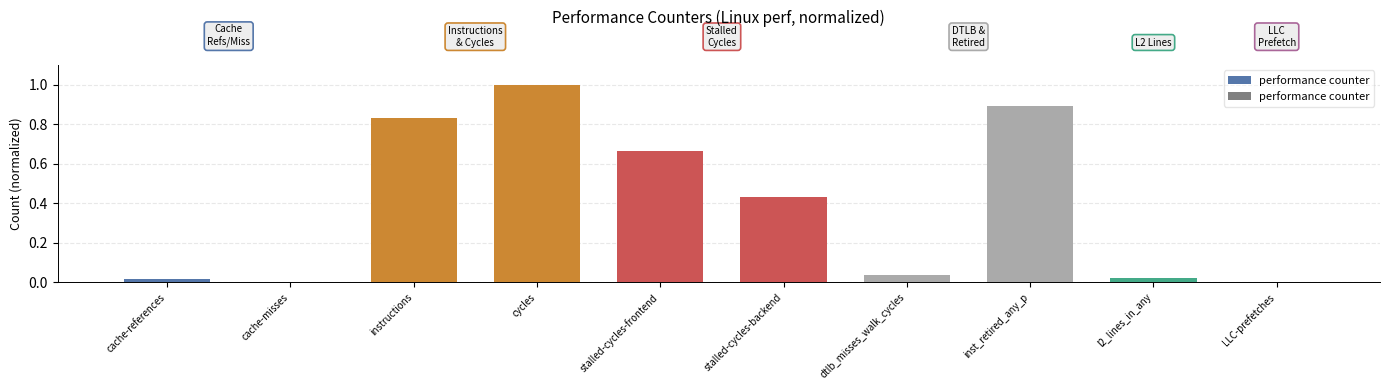

At which category does the chart reach its peak across all series?

cycles